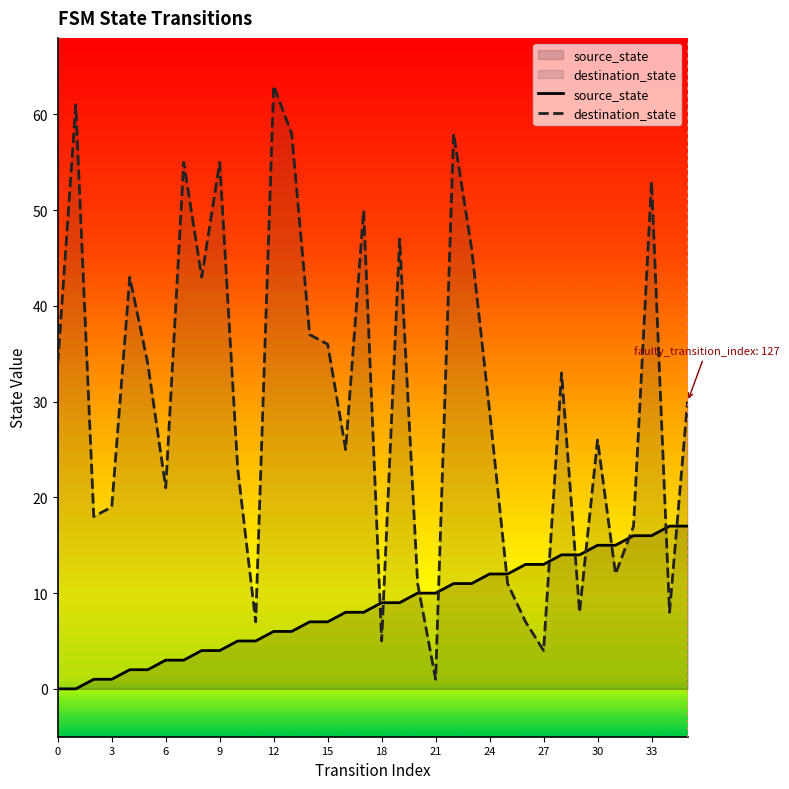

How many intersections are there between source_state and destination_state?

12